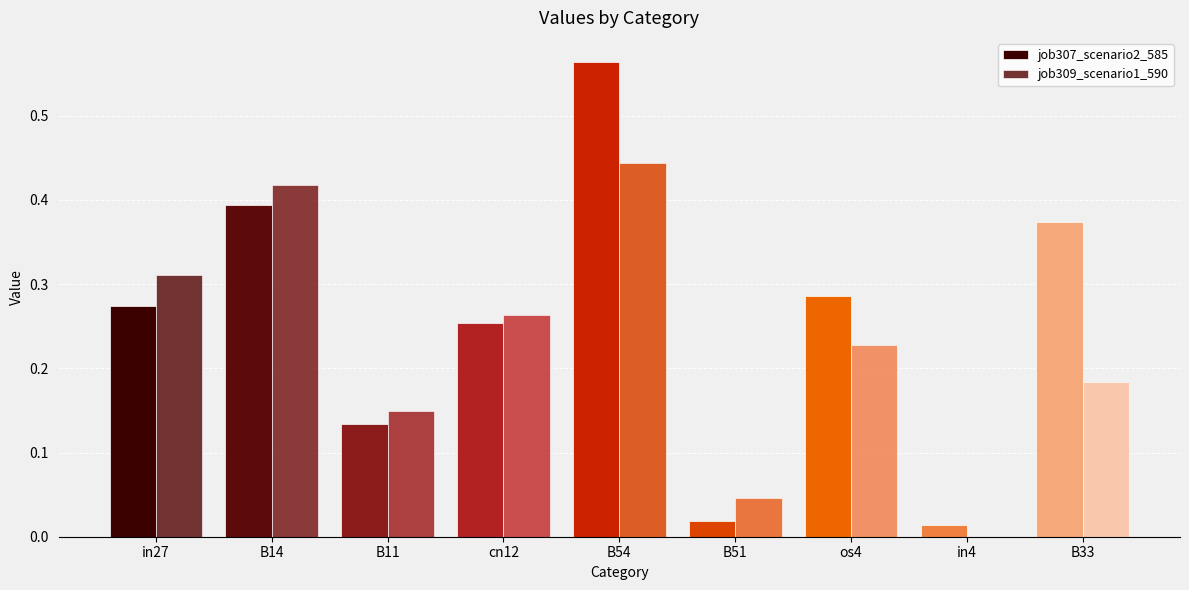

Which category has the highest value in the job309_scenario1_590 series?

B54